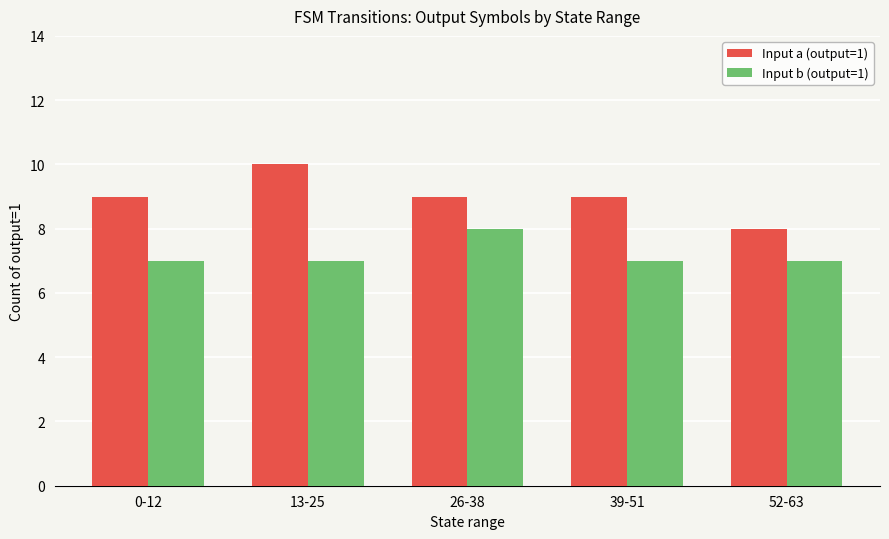

The value of Input a (output=1) at 0-12 is 9. True or false?

True